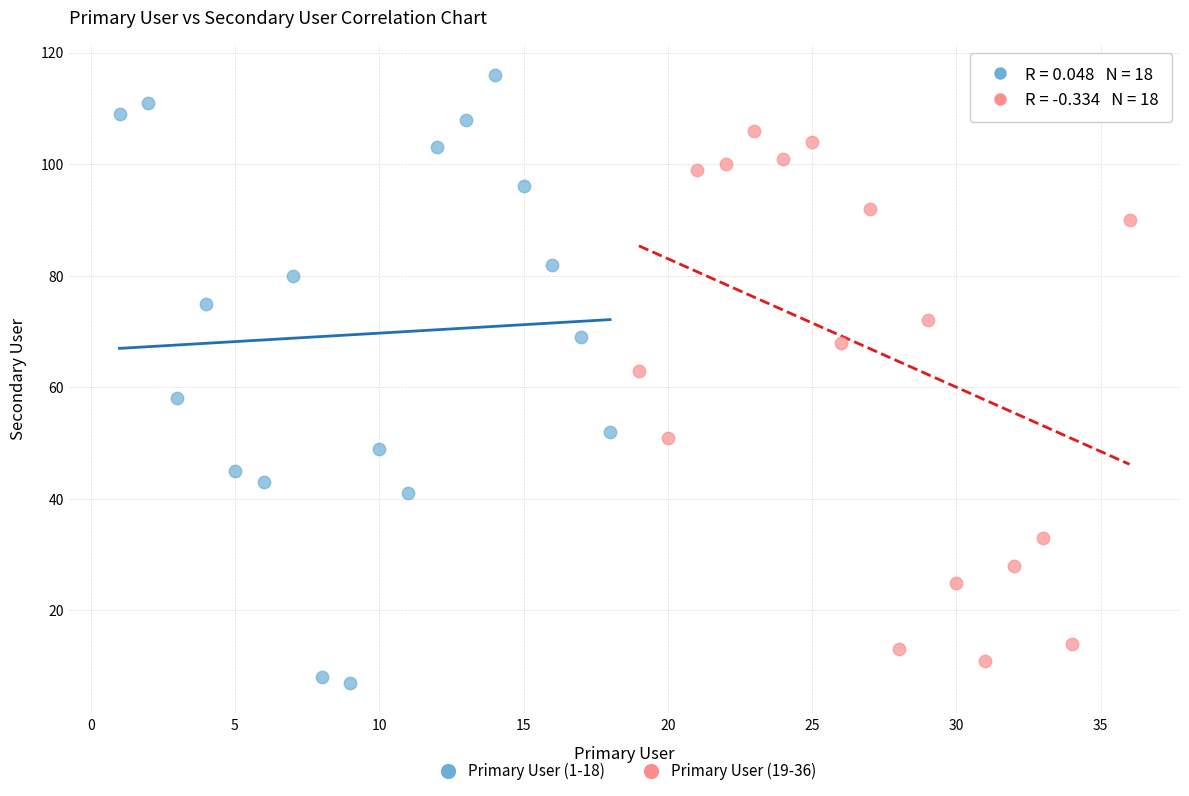

Which series has the widest spread of Y values?

Primary User (1-18)